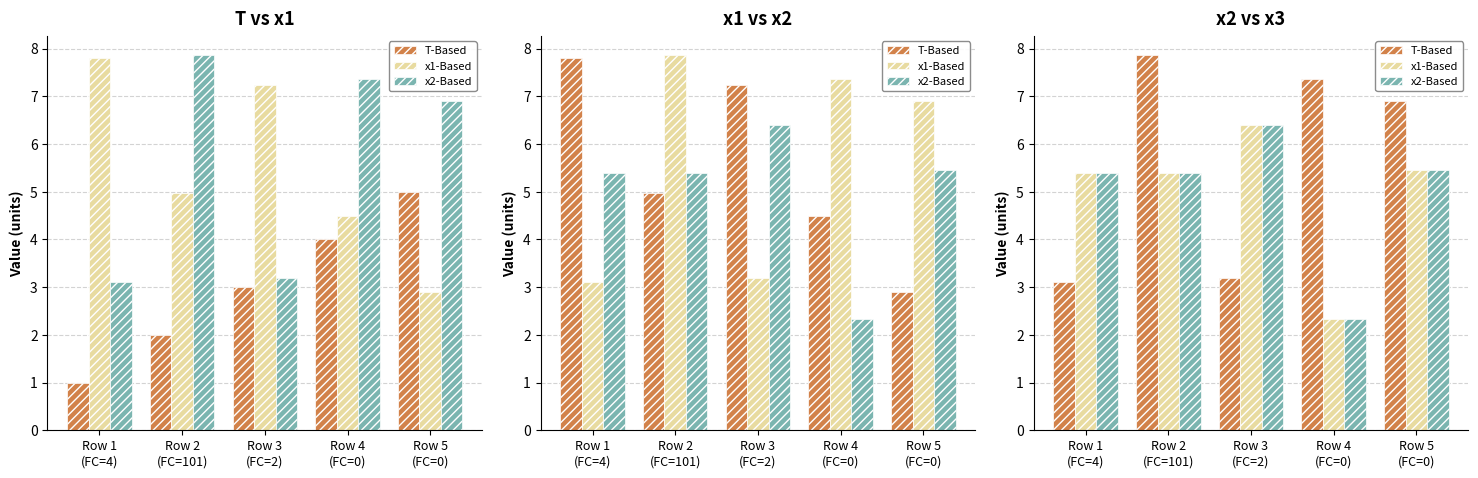

List the series in order of their peak value, highest first.

T-Based, x1-Based, x2-Based